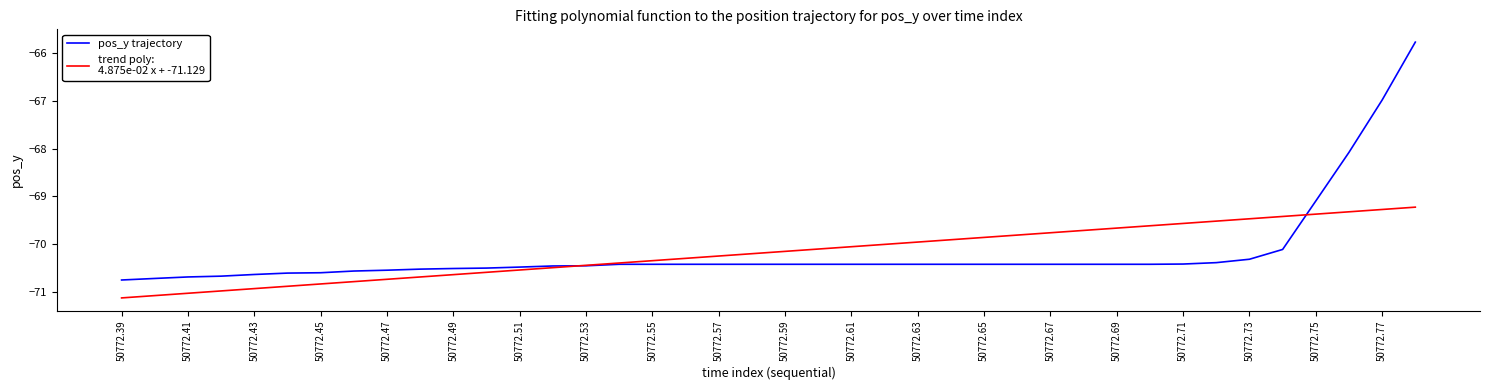

What is the maximum value shown in the chart?

-65.8